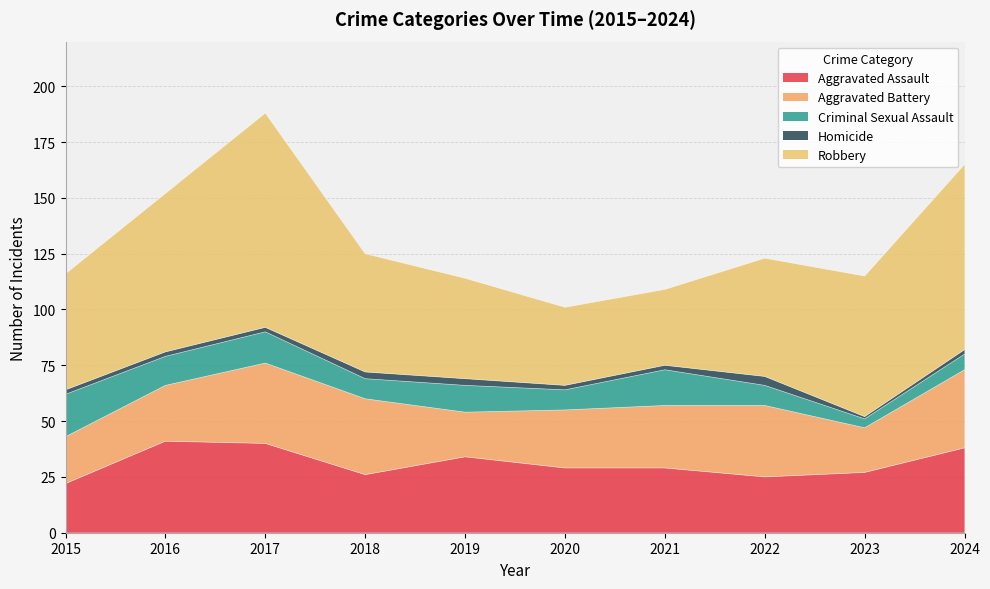

At which category does Aggravated Battery reach its first local peak?

2017